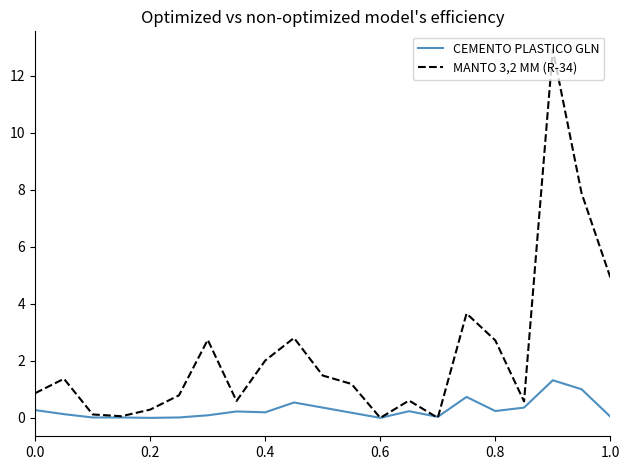

At how many categories does at least one series exceed 12?

1